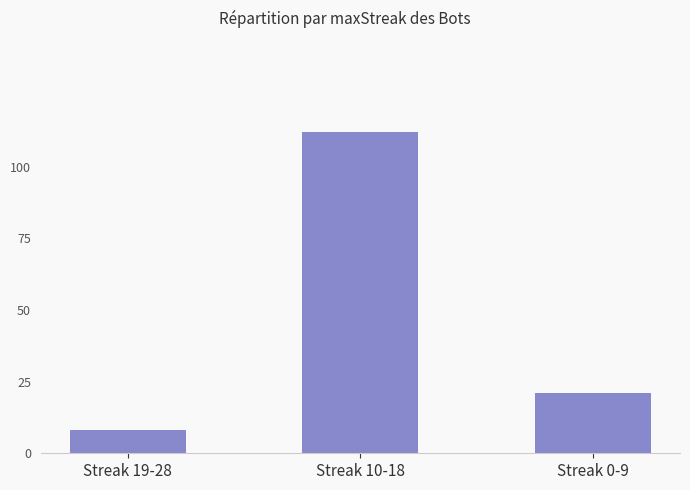

How many categories are shown in the chart?

3